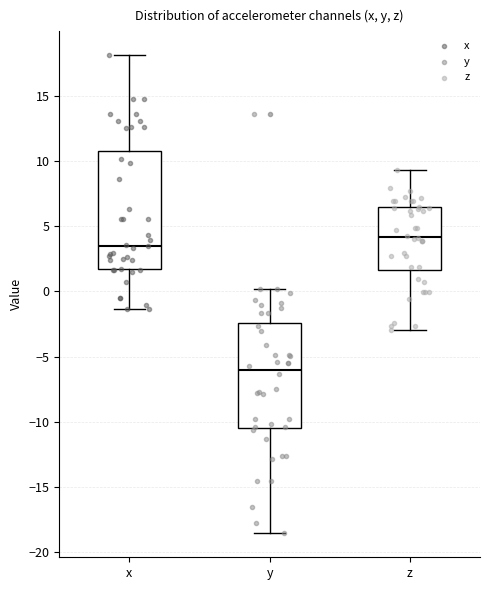

Which box has the lowest median line?

y